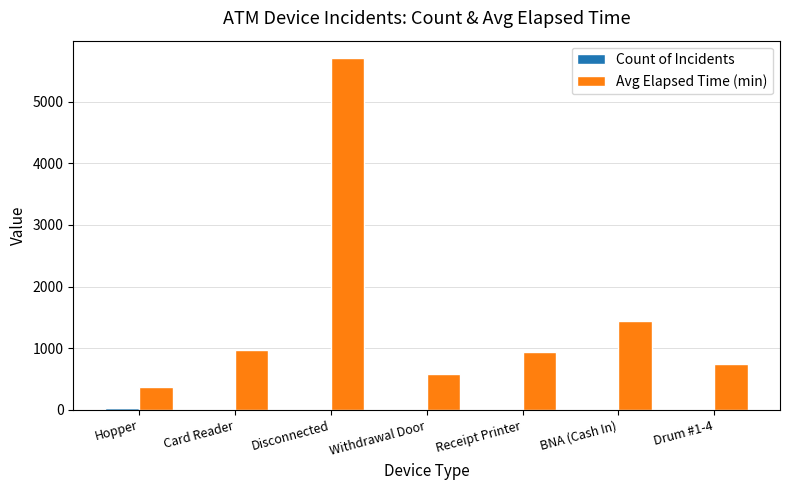

Where does the Avg Elapsed Time (min) series first go above 945?

Card Reader